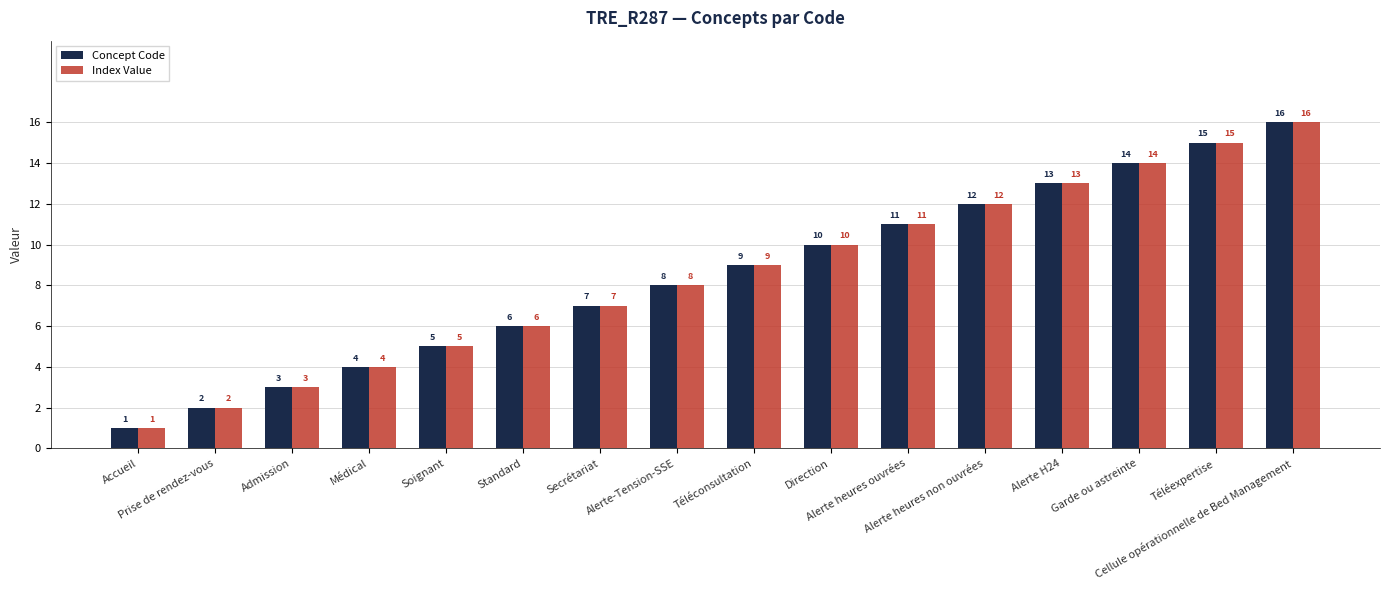

What position from the left is Téléexpertise?

15